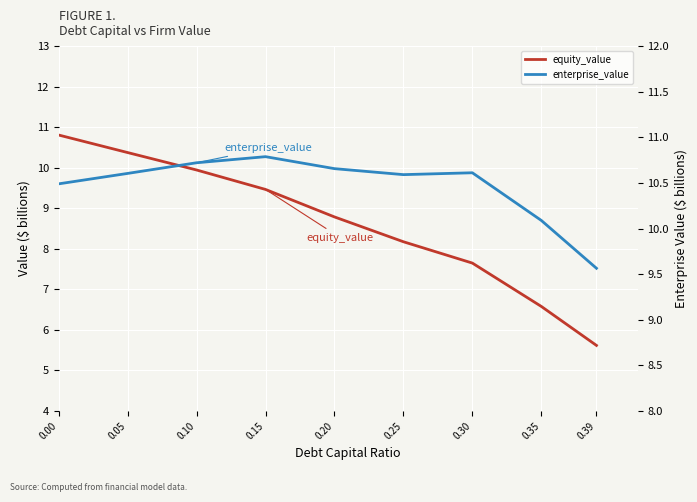

Between 0.20 and 0.25, which series saw the biggest shift?

equity_value